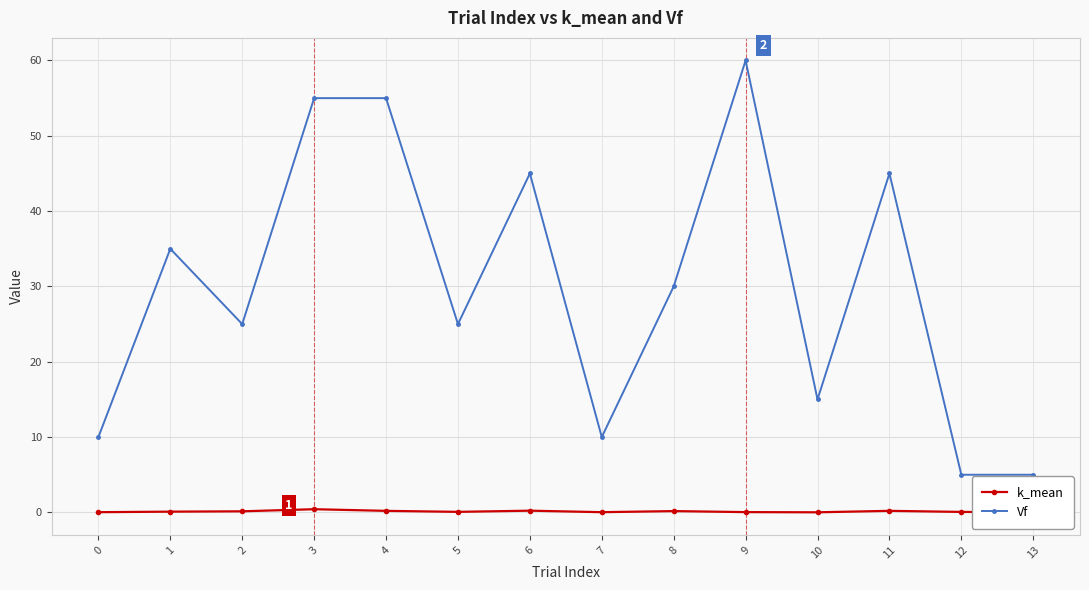

List the series in order of their overall mean, highest first.

Vf, k_mean